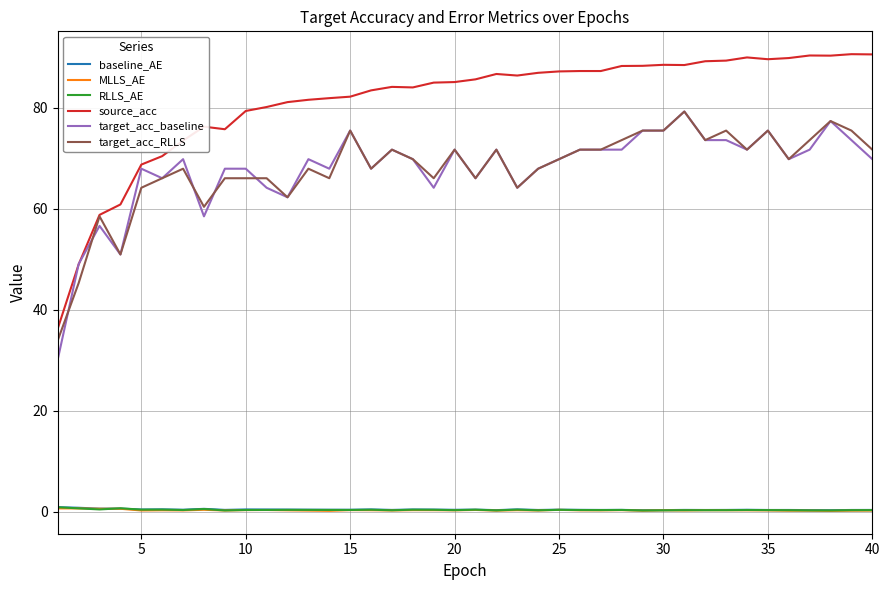

How many lines are shown in the chart?

6